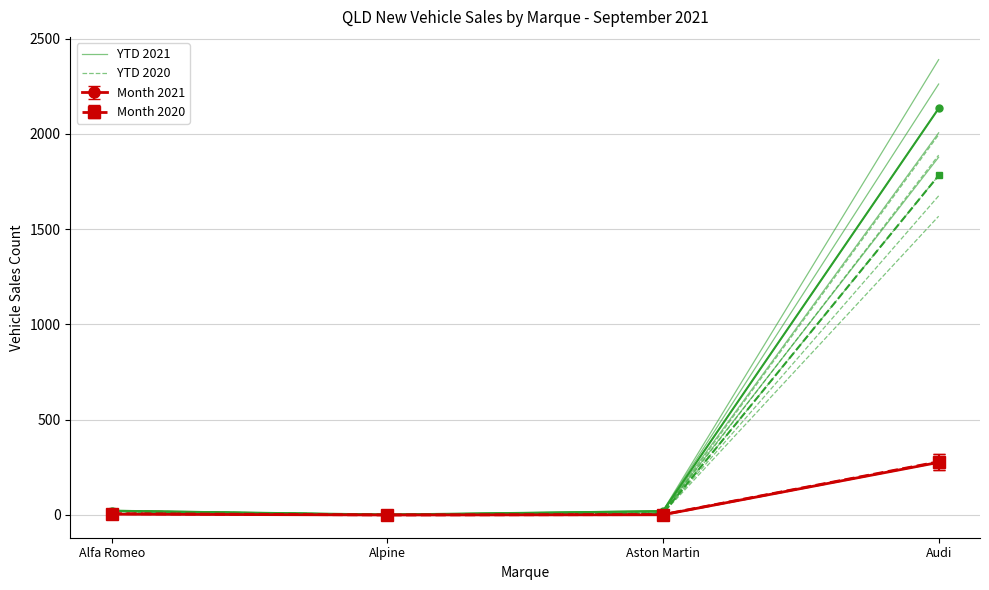

Is this an area chart (filled region under the line)?

No